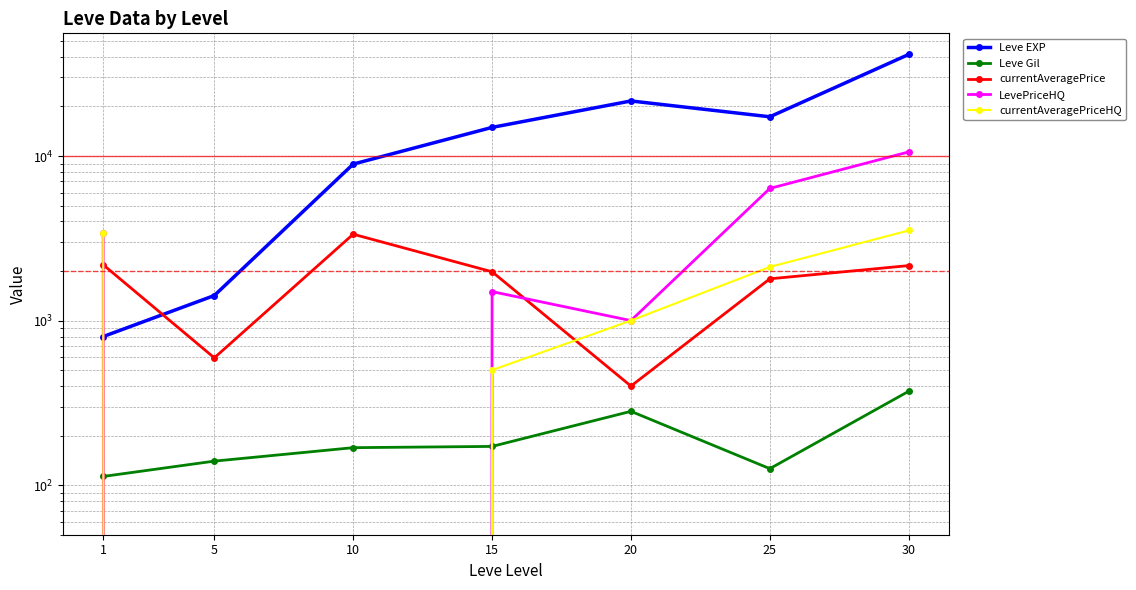

Which series changed the most between 1 and 20?

Leve EXP